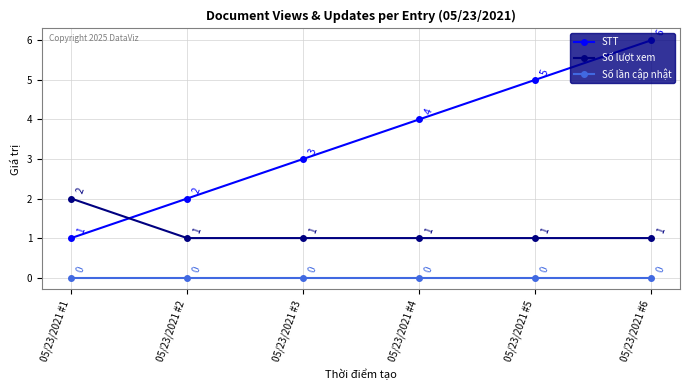

Between 05/23/2021 #3 and 05/23/2021 #4, which series saw the biggest shift?

STT